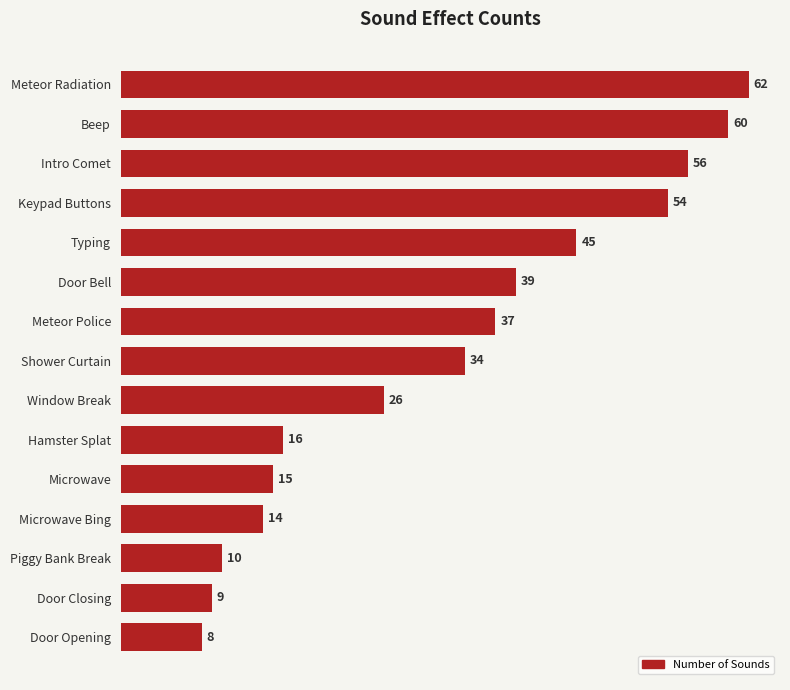

Reading top to bottom, list all the values displayed in this chart.

Meteor Radiation=62	Beep=60	Intro Comet=56	Keypad Buttons=54	Typing=45	Door Bell=39	Meteor Police=37	Shower Curtain=34	Window Break=26	Hamster Splat=16	Microwave=15	Microwave Bing=14	Piggy Bank Break=10	Door Closing=9	Door Opening=8